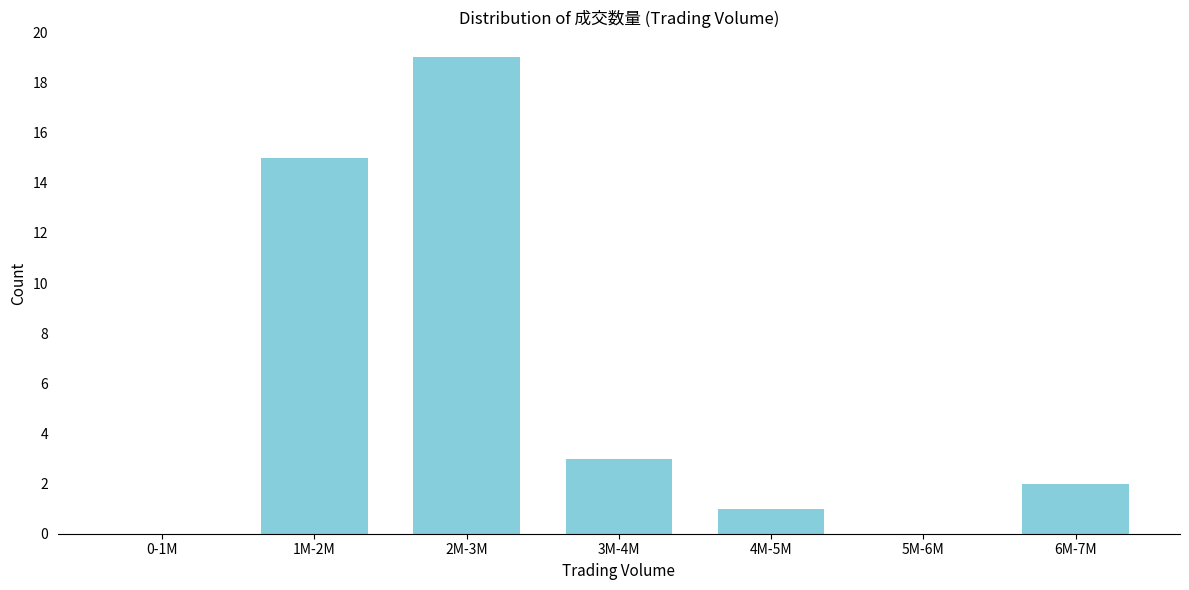

Reading right to left, list all the values displayed in this chart.

6M-7M=2	5M-6M=0	4M-5M=1	3M-4M=3	2M-3M=19	1M-2M=15	0-1M=0